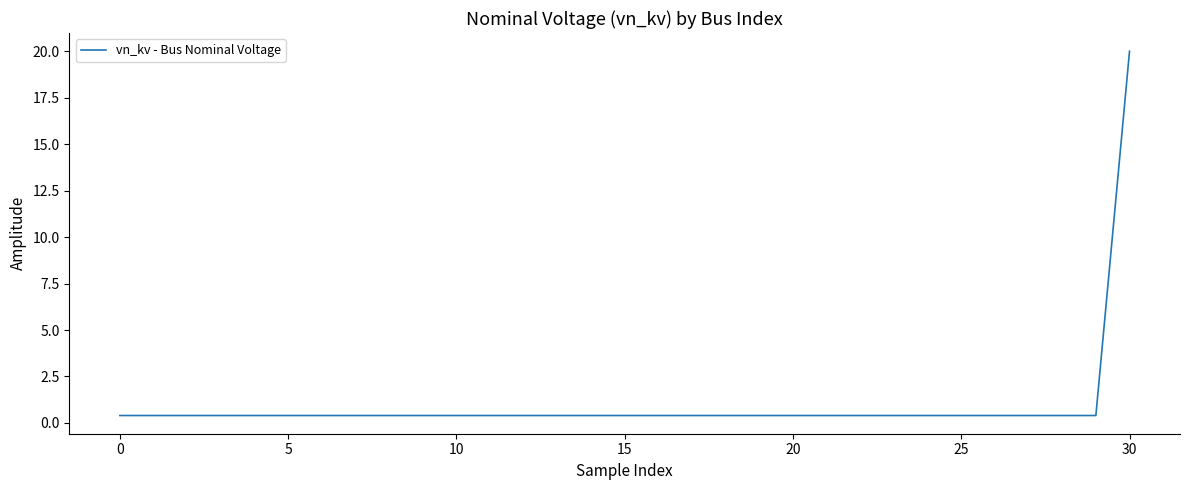

What is the difference between the maximum and minimum values?

19.6